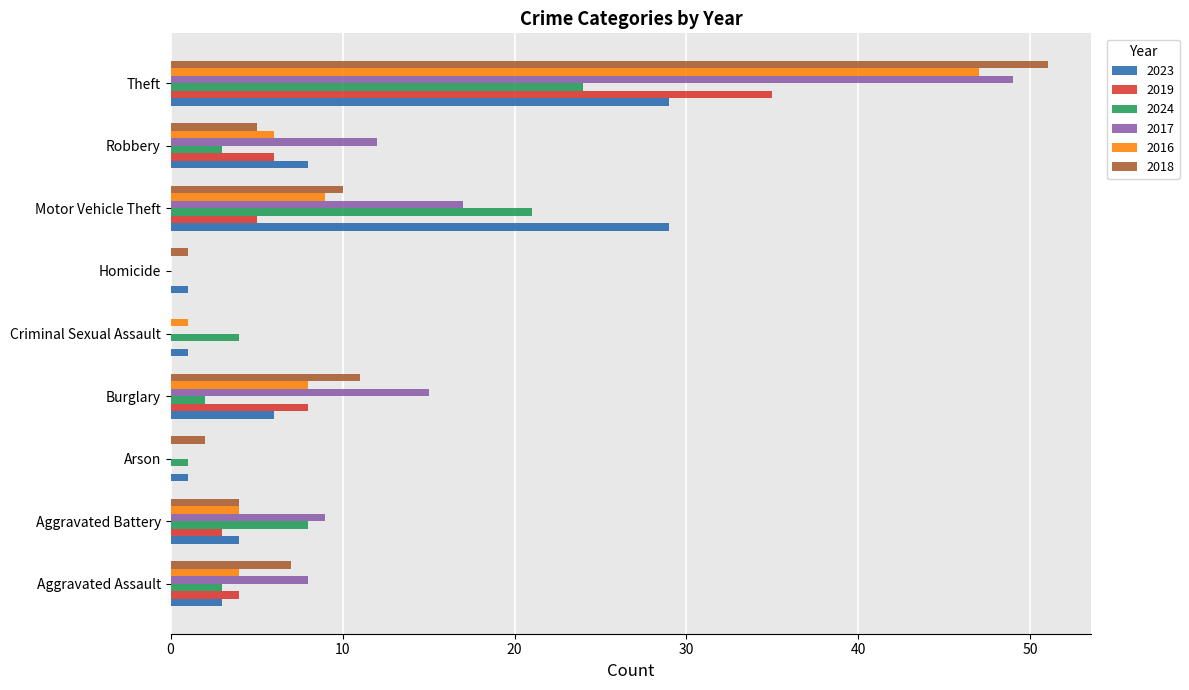

True or false: 2024 has a value of 14 at Theft.

False